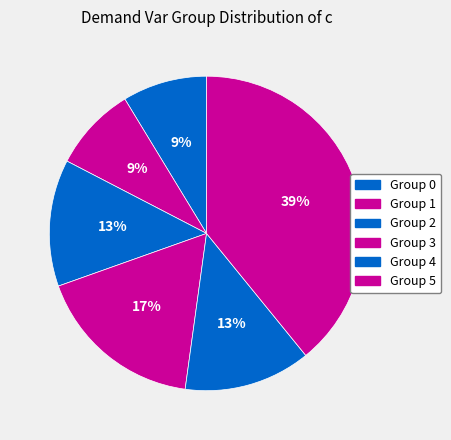

Count the number of slices in the pie.

6